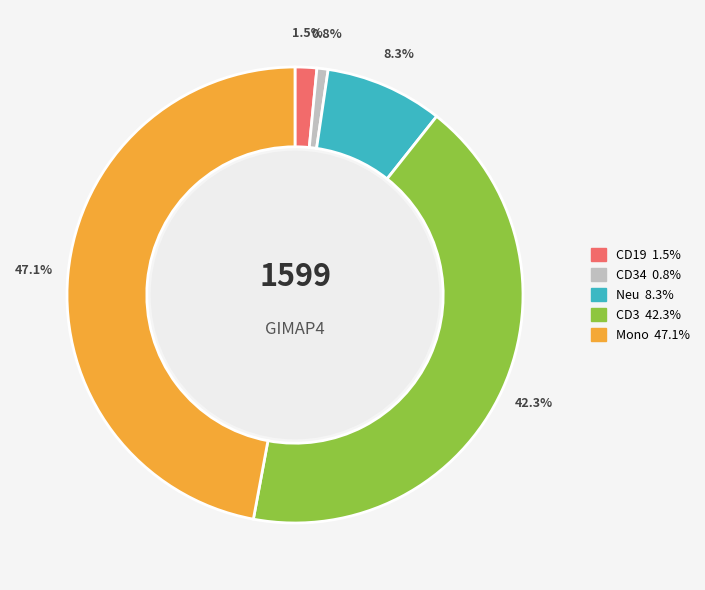

Does any single category account for the majority?

No